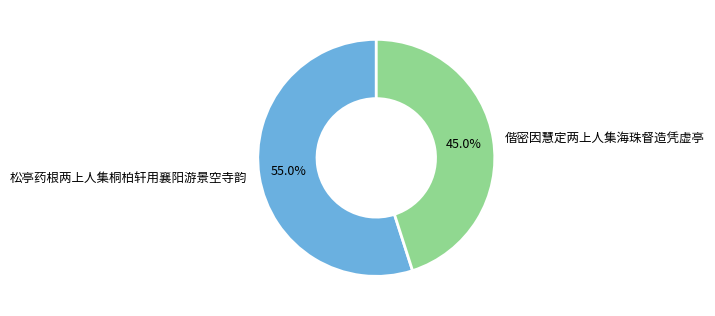

The 松亭药根两上人集桐柏轩用襄阳游景空寺韵 slice represents 61% of the pie. True or false?

False